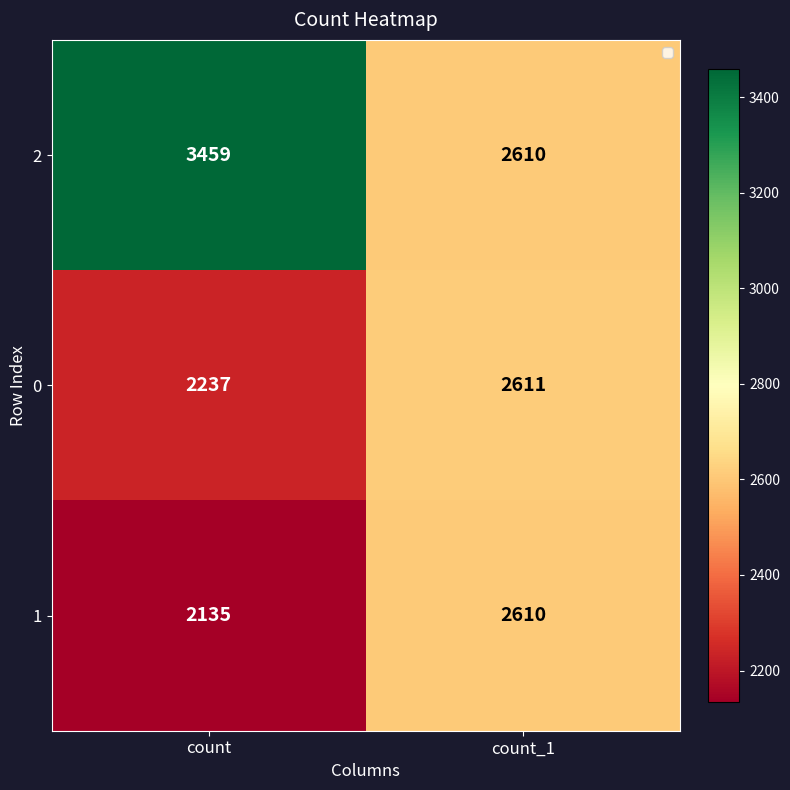

At which label is 1 closest to 2372?

count